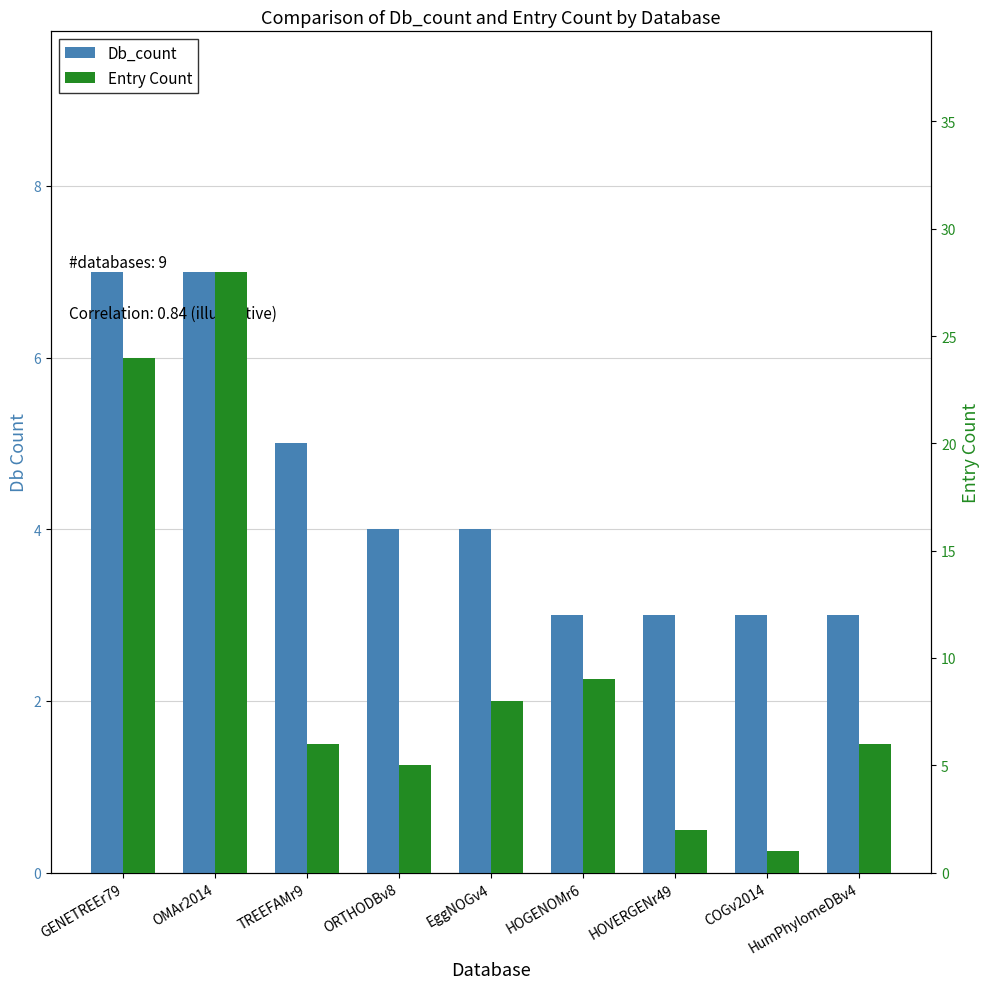

Count the number of data series in this chart.

2